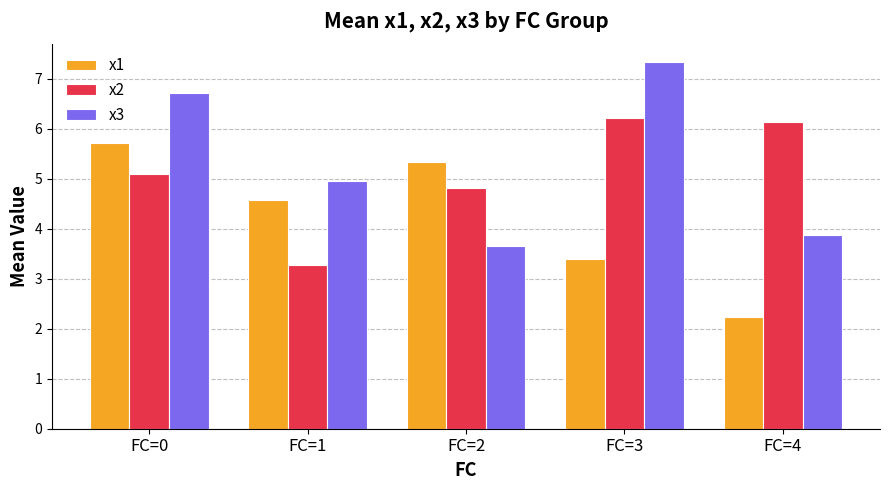

What is the sum of all x3 values?

26.5